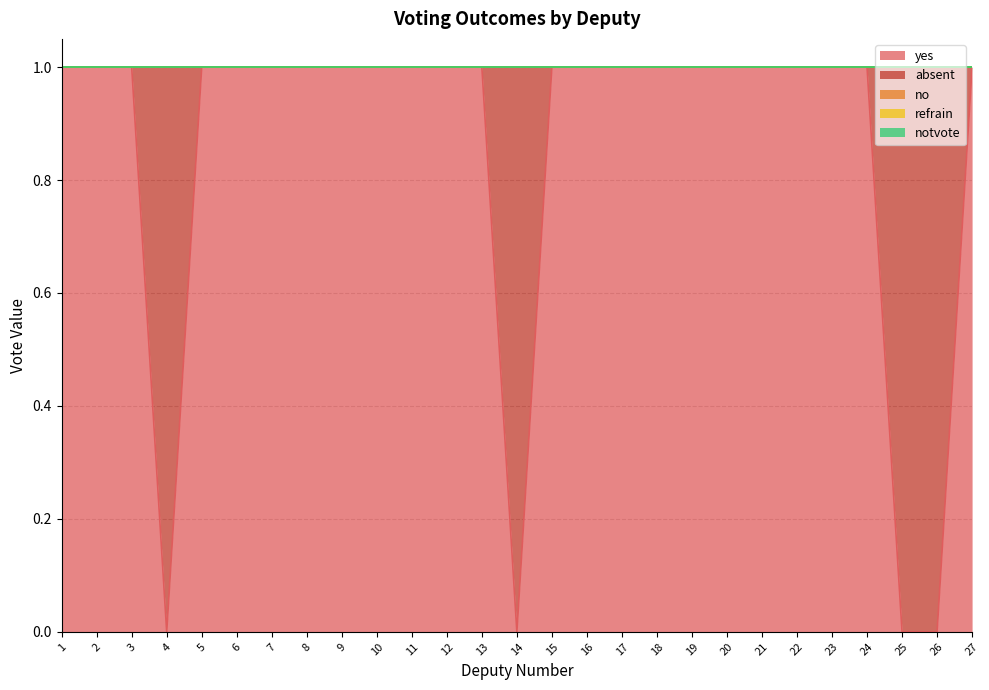

Reading left to right, list all the values displayed in this chart.

yes: 1	1	1	0	1	1	1	1	1	1	1	1	1	0	1	1	1	1	1	1	1	1	1	1	0	0	1
absent: 0	0	0	1	0	0	0	0	0	0	0	0	0	1	0	0	0	0	0	0	0	0	0	0	1	1	0
no: 0	0	0	0	0	0	0	0	0	0	0	0	0	0	0	0	0	0	0	0	0	0	0	0	0	0	0
refrain: 0	0	0	0	0	0	0	0	0	0	0	0	0	0	0	0	0	0	0	0	0	0	0	0	0	0	0
notvote: 0	0	0	0	0	0	0	0	0	0	0	0	0	0	0	0	0	0	0	0	0	0	0	0	0	0	0